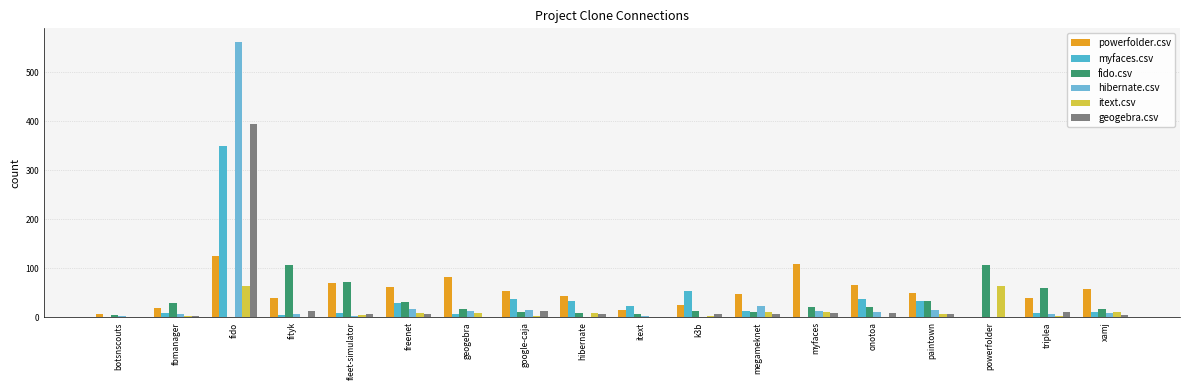

Which series has the largest total across all categories?

powerfolder.csv